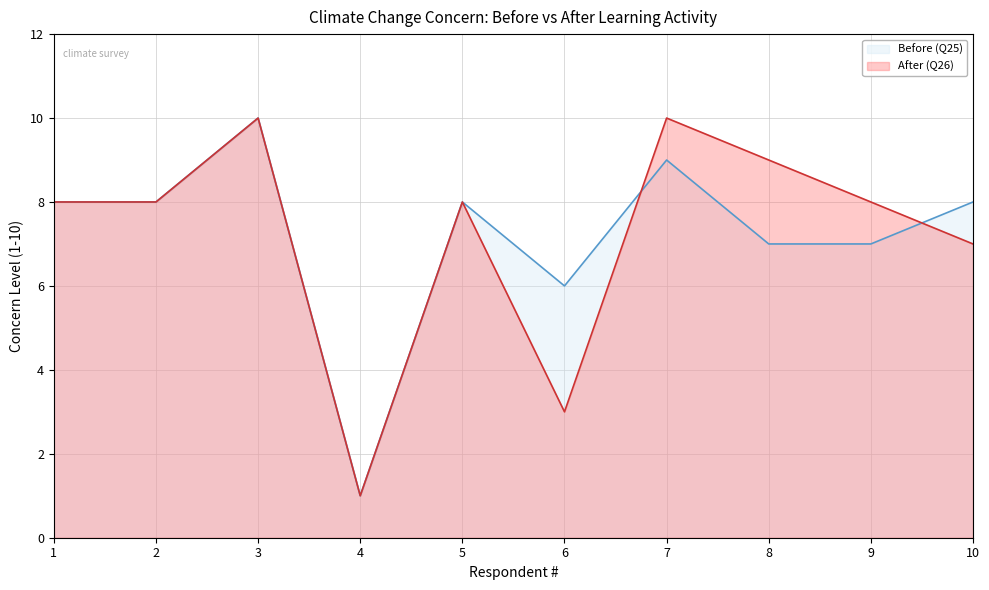

Reading left to right, extract all data points from this chart.

Before (Q25): 8	8	10	1	8	6	9	7	7	8
After (Q26): 8	8	10	1	8	3	10	9	8	7